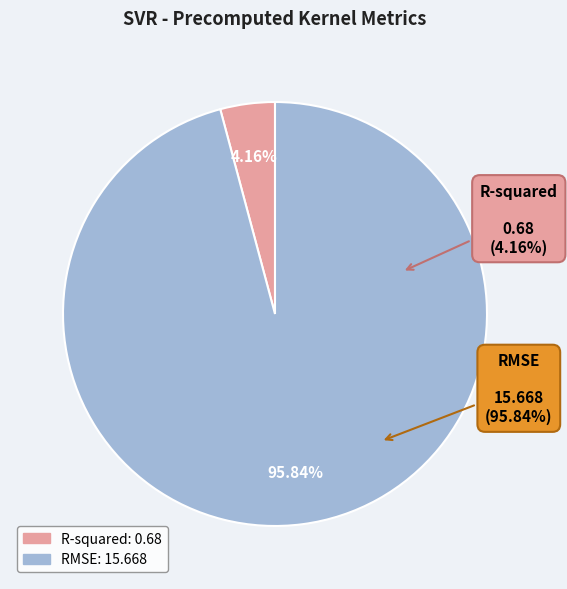

What percentage is NOT represented by R-squared?

95.8%